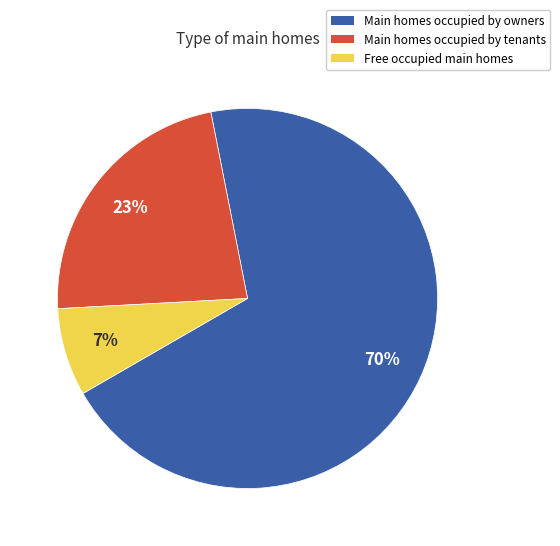

To the nearest percent, what is the average slice percentage?

33%